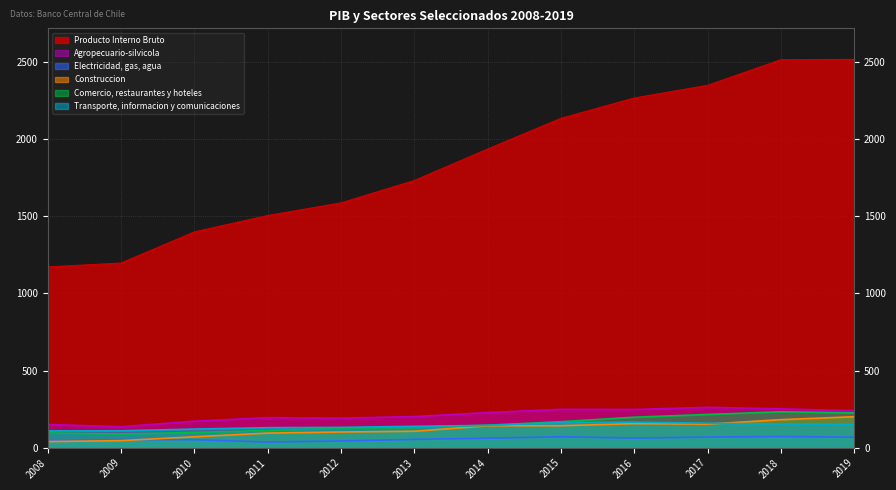

Reading right to left, list all the values displayed in this chart.

Producto Interno Bruto: 2019=2517	2018=2515	2017=2349	2016=2267	2015=2135	2014=1936	2013=1732	2012=1587	2011=1505	2010=1399	2009=1197	2008=1172
Agropecuario-silvicola: 2019=240	2018=252	2017=262	2016=248	2015=249	2014=228	2013=202	2012=192	2011=195	2010=172	2009=136	2008=151
Electricidad, gas, agua: 2019=68	2018=73	2017=69	2016=63	2015=71	2014=62	2013=54	2012=44	2011=37	2010=52	2009=53	2008=45
Construccion: 2019=201	2018=182	2017=153	2016=156	2015=143	2014=142	2013=107	2012=102	2011=95	2010=71	2009=46	2008=40
Comercio, restaurantes y hoteles: 2019=226	2018=233	2017=216	2016=198	2015=169	2014=146	2013=131	2012=127	2011=112	2010=99	2009=89	2008=96
Transporte, informacion y comunicaciones: 2019=152	2018=153	2017=159	2016=166	2015=163	2014=145	2013=139	2012=132	2011=130	2010=121	2009=110	2008=109